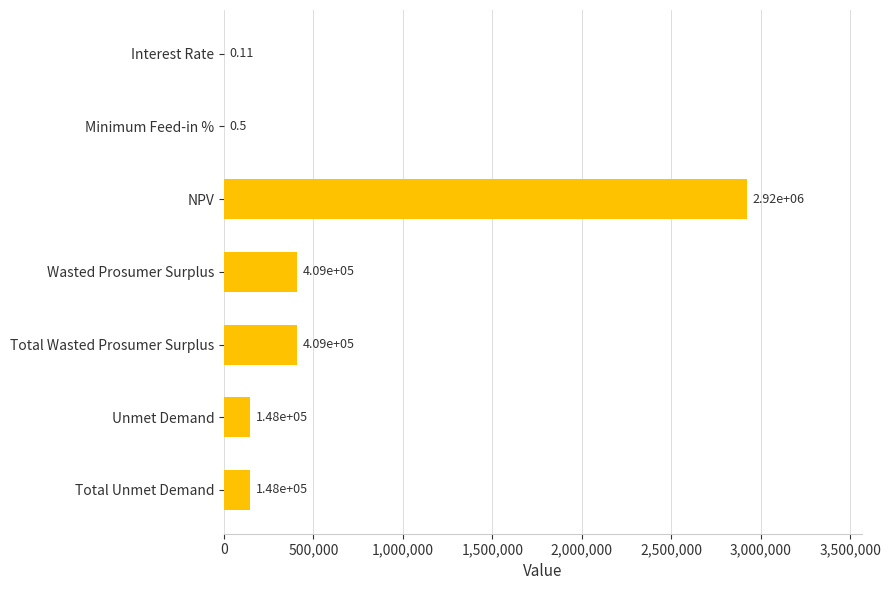

What is the ratio of the value at Unmet Demand to the value at Total Unmet Demand?

1.0